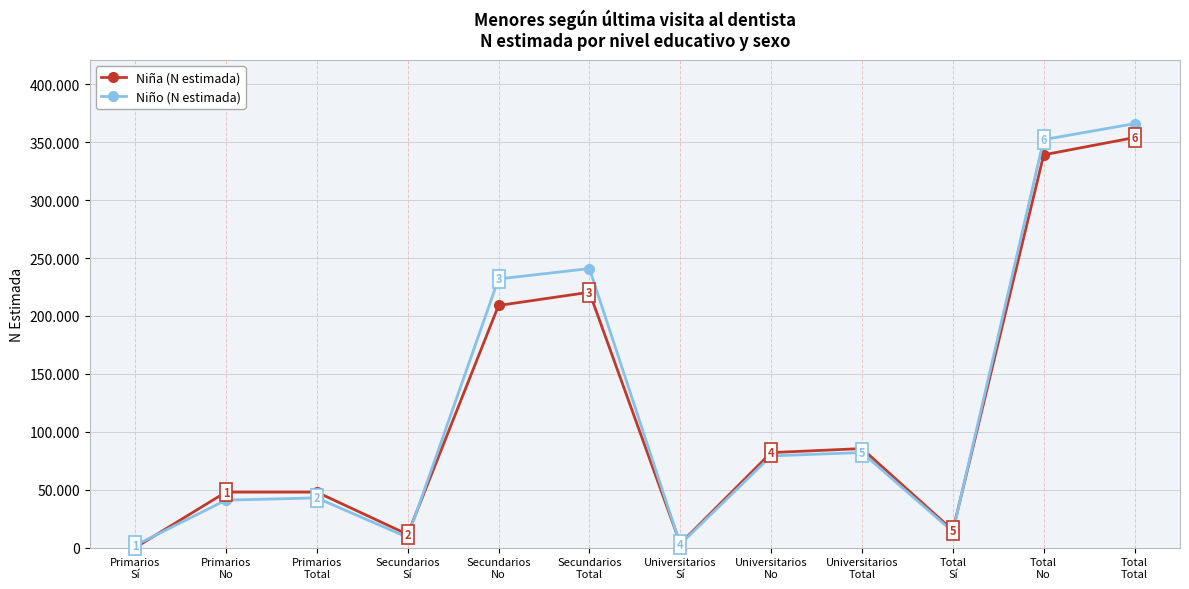

What is the spread (max minus min) of values at Secundarios
No?

22908